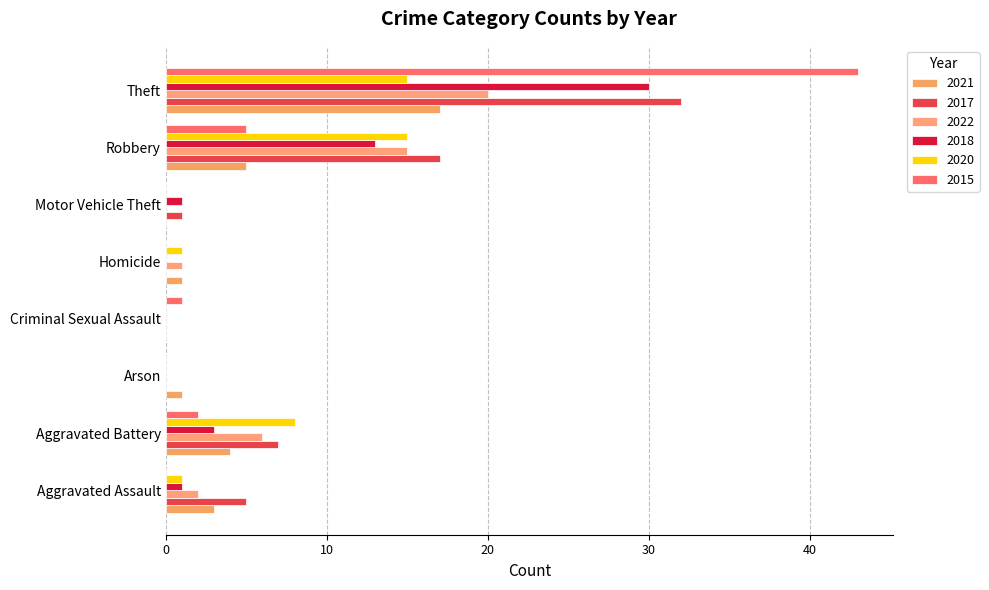

Between Motor Vehicle Theft and Robbery, which is larger?

Robbery